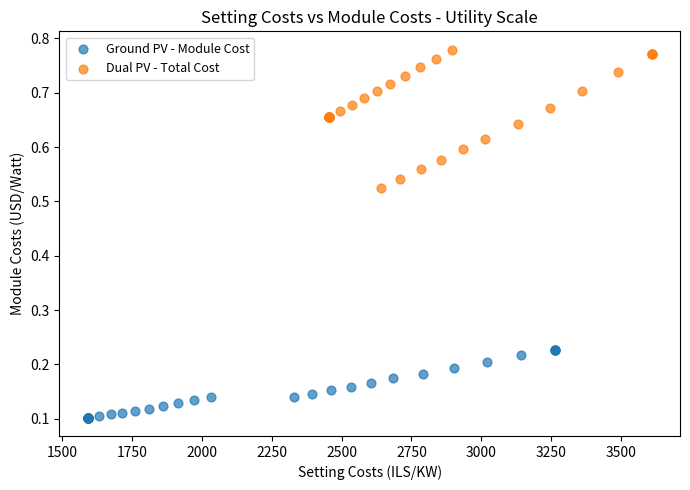

Which series has the widest spread of Y values?

Dual PV - Total Cost